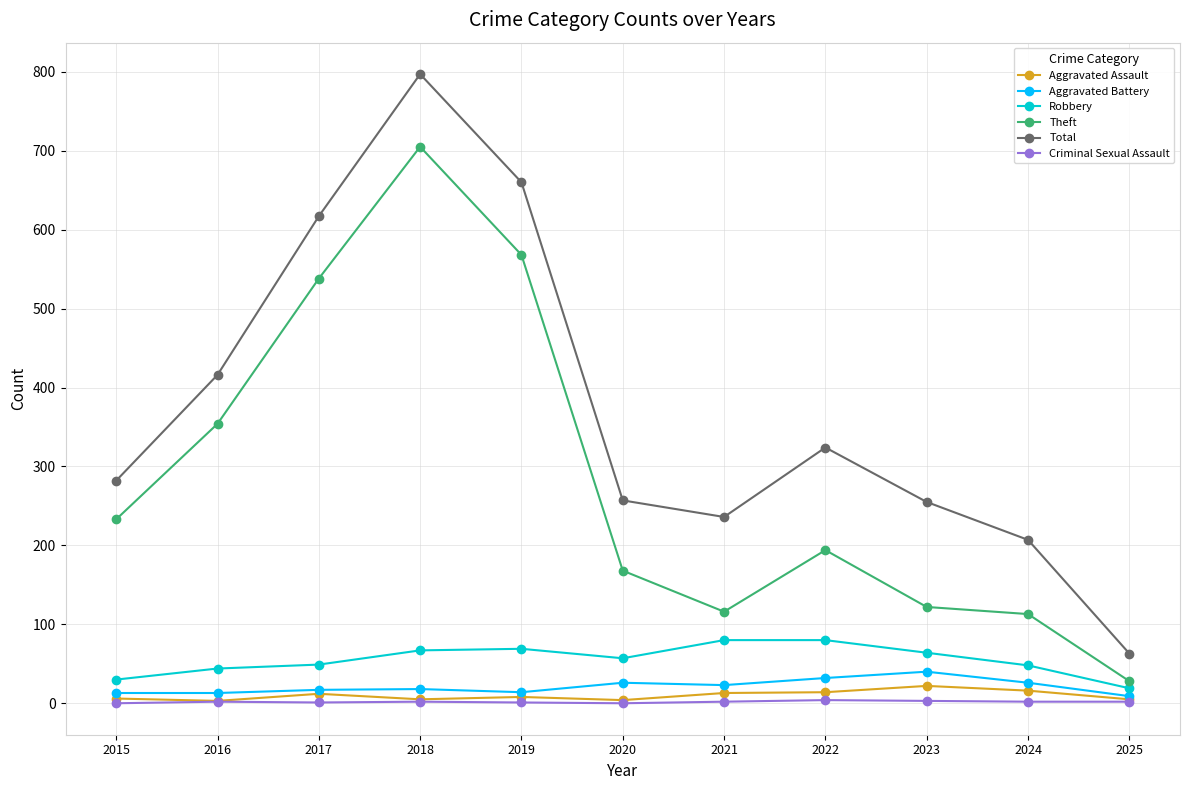

How many interior local valleys does the Theft series have?

1